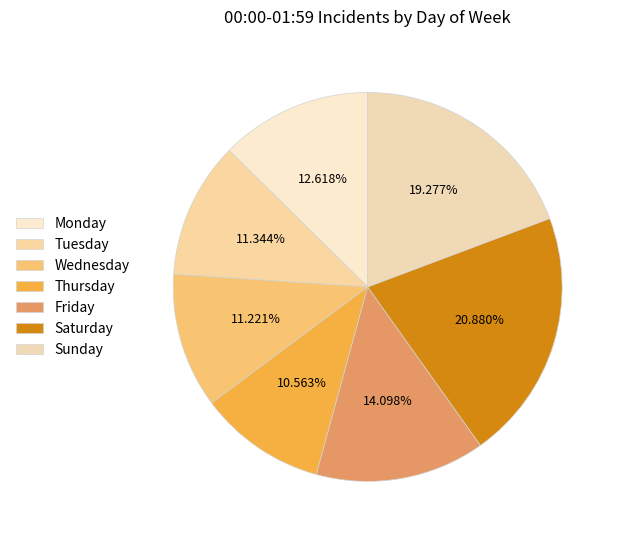

What is the ratio of the value at Saturday to the value at Sunday?

1.1